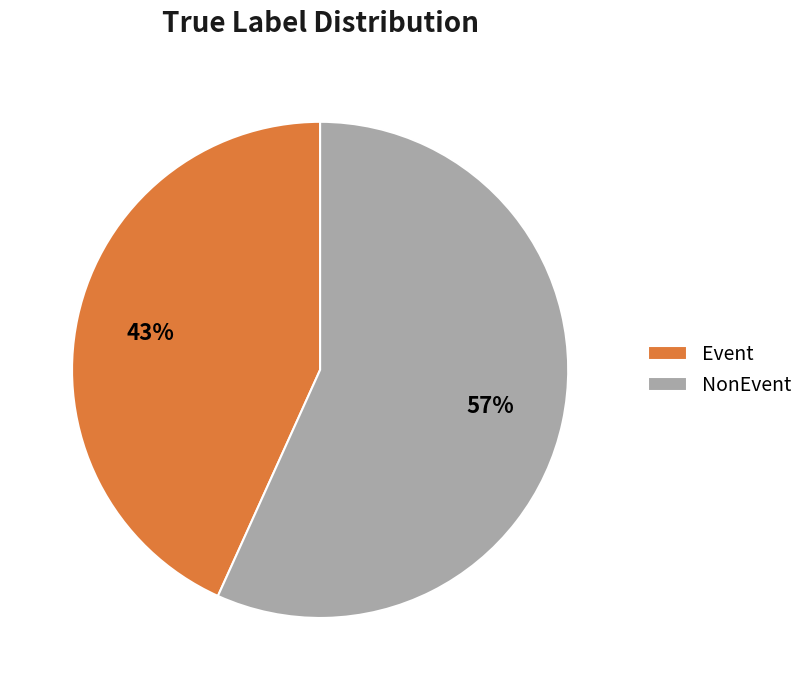

True or false: Event accounts for 31% of the total.

False